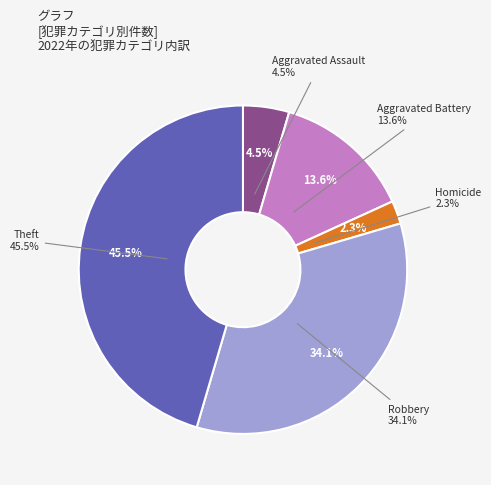

What portion of the pie excludes Criminal Sexual Assault?

100.0%